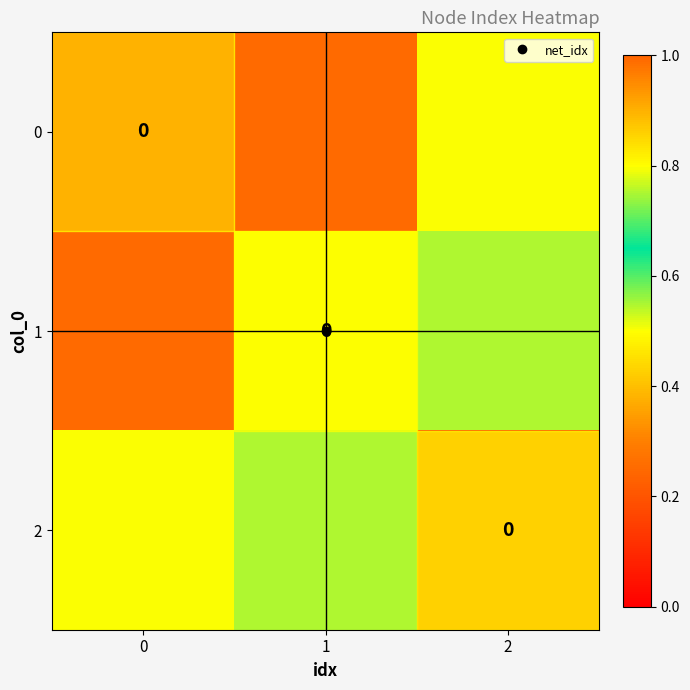

What value does the 1 series have at 0?

0.2